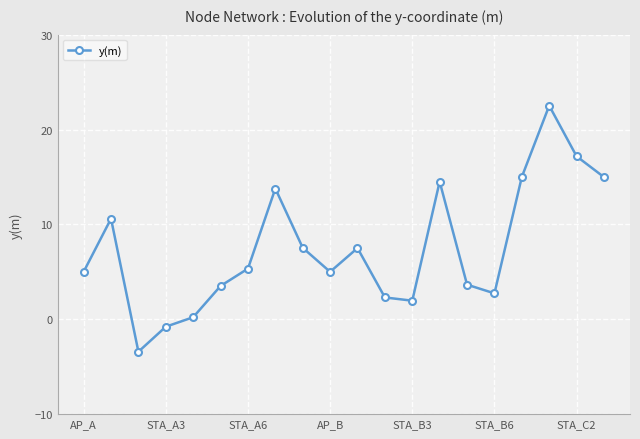

How many values are above zero?

18